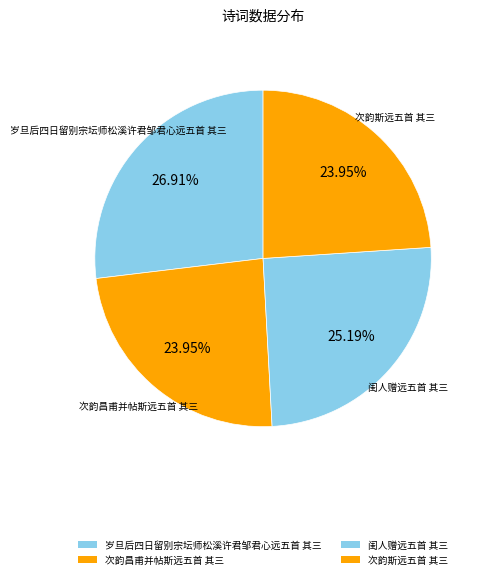

How many slices are in this pie chart?

4